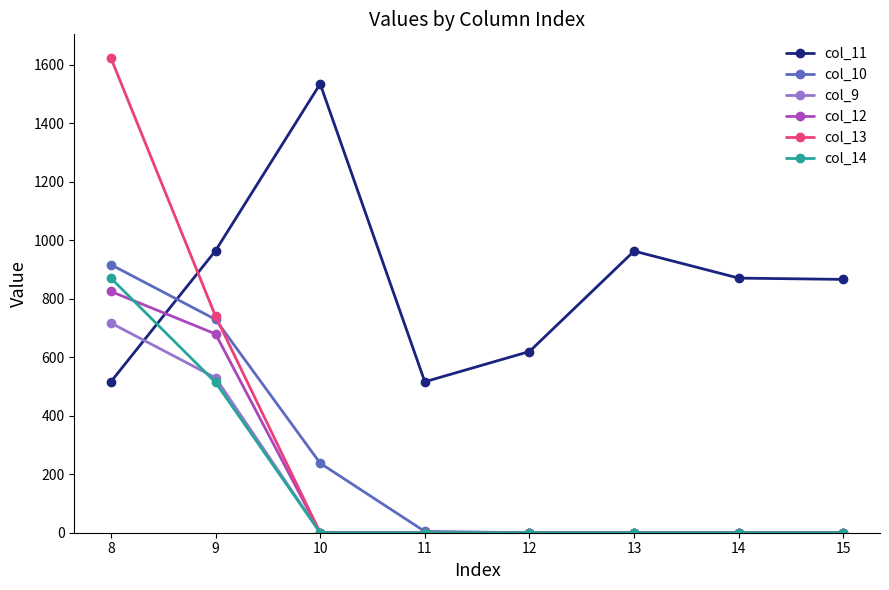

What is the highest value of the col_13 series?

1622.4